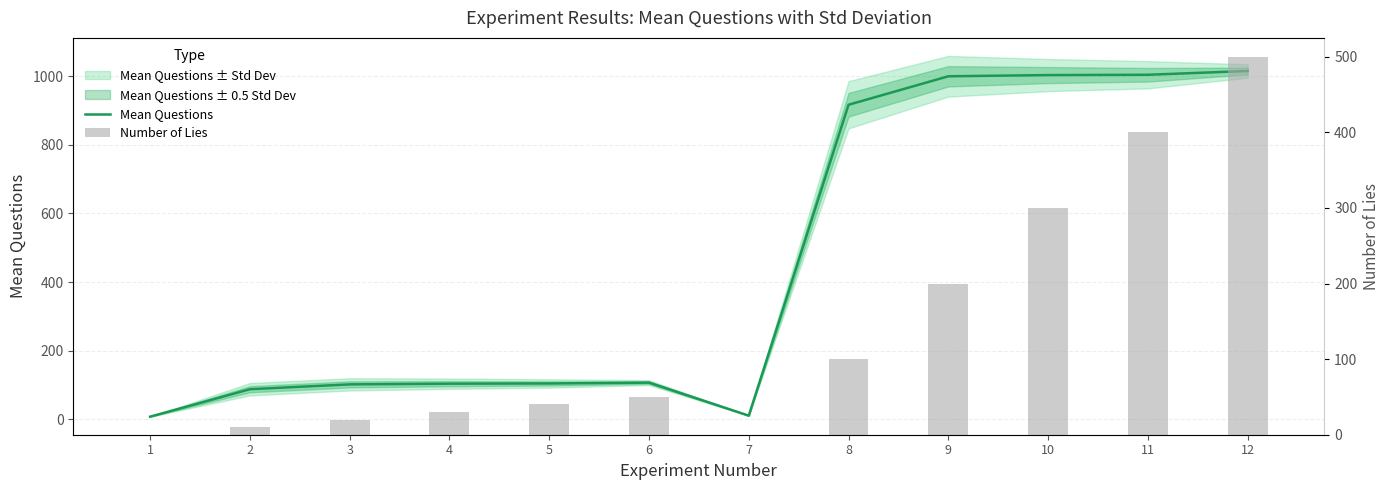

How many data points in Number of Lies are above 50?

5